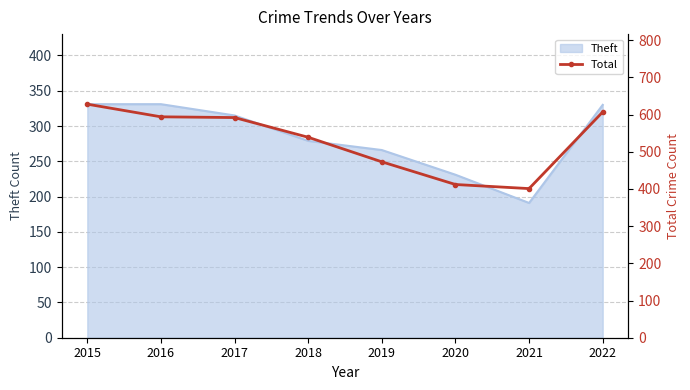

Rank the categories by value from highest to lowest.

2015, 2022, 2016, 2017, 2018, 2019, 2020, 2021